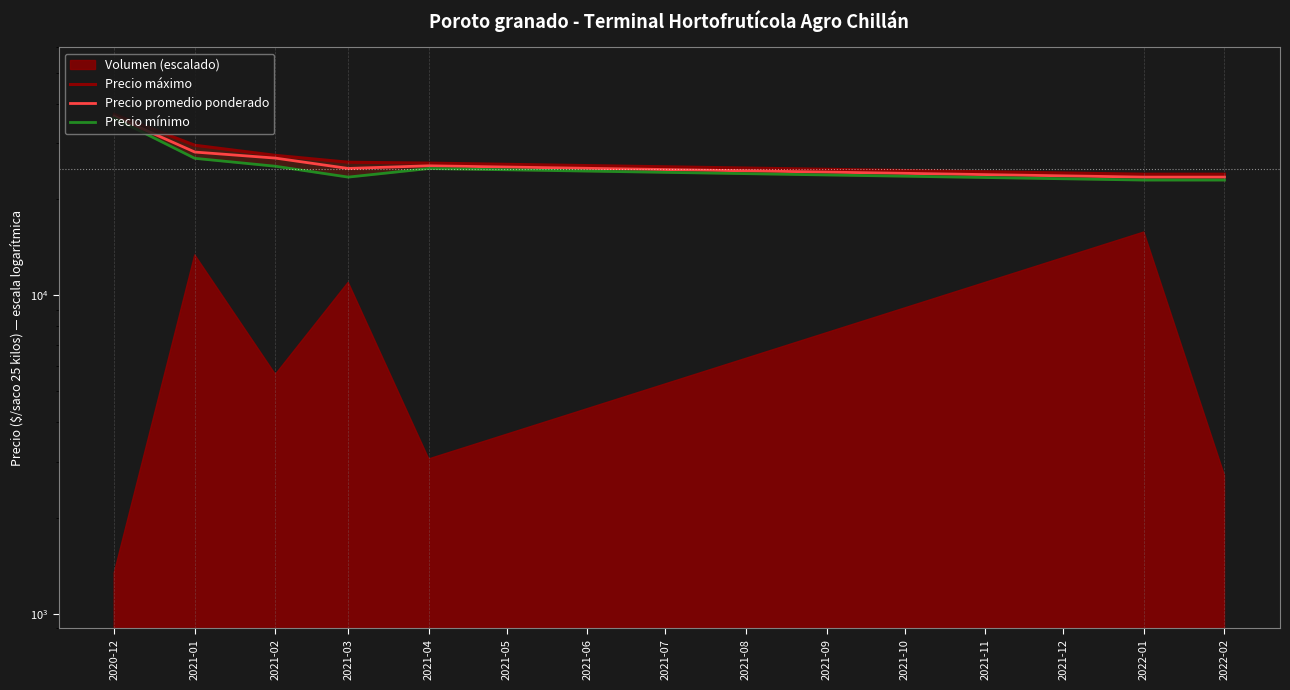

What is the label of the 4th point from the left?

2021-03